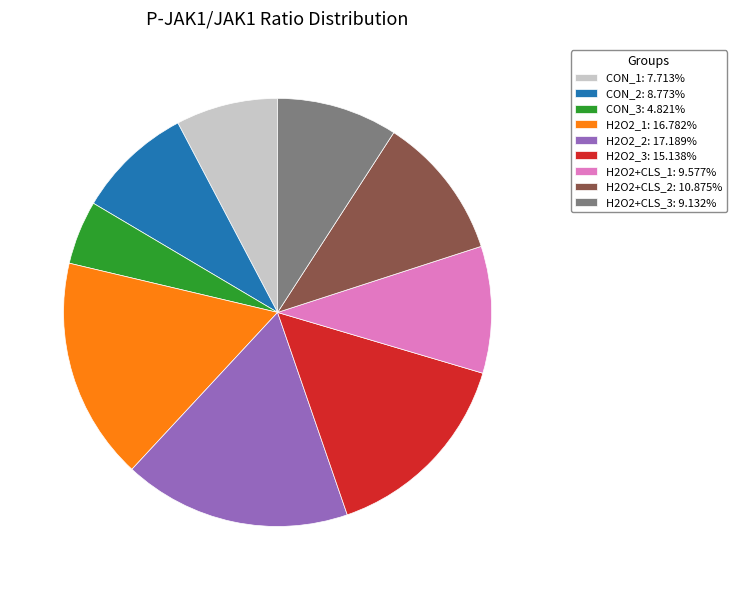

Does H2O2+CLS_3: 9.132% account for over 50% of the chart?

No